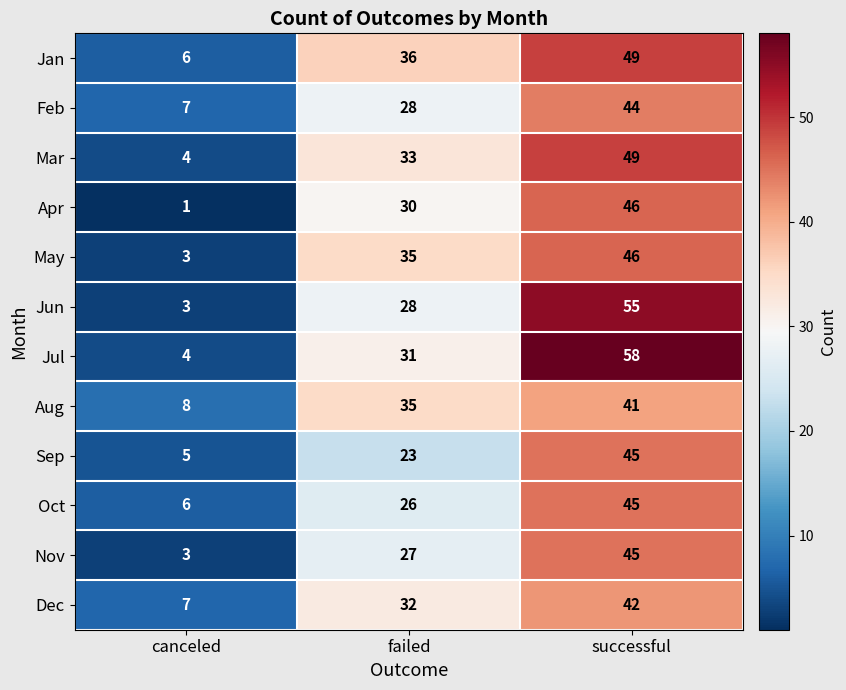

Which series has the largest total across all categories?

Jul